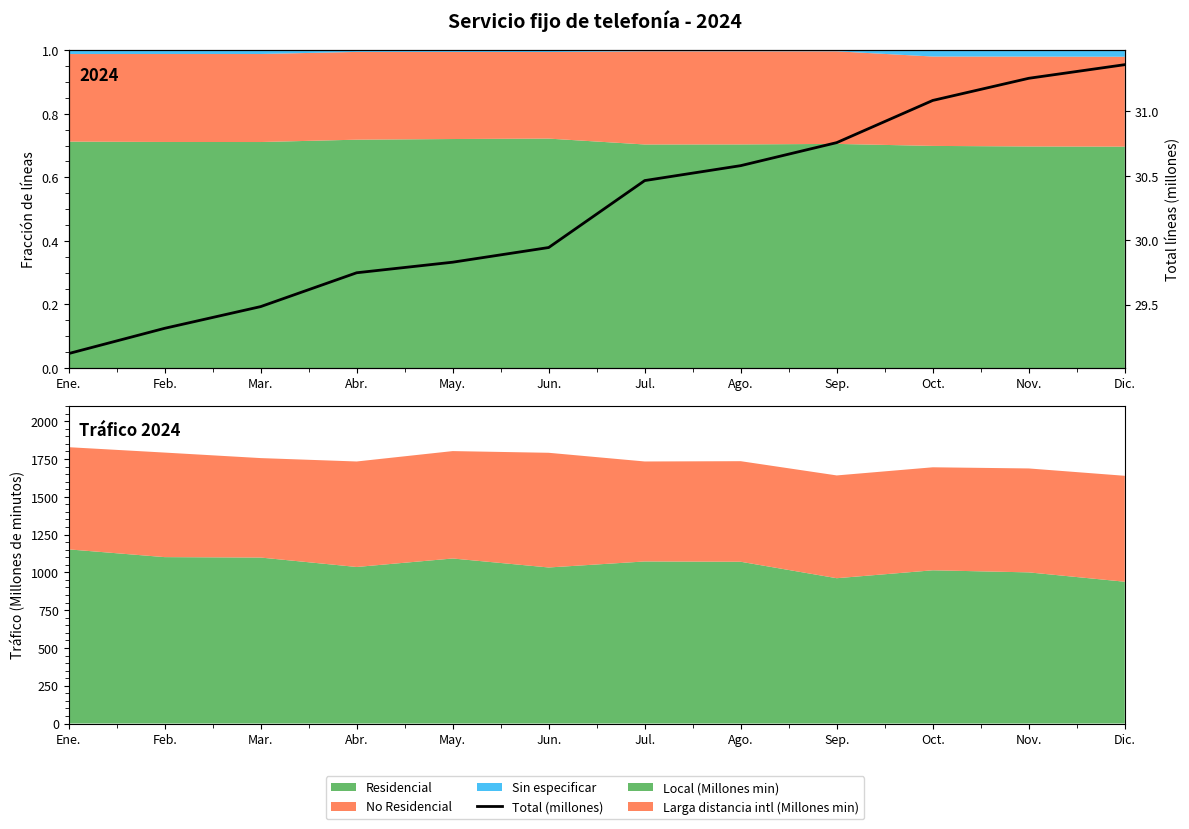

List the labels in order of value, largest first.

Dic., Nov., Oct., Sep., Ago., Jul., Jun., May., Abr., Mar., Feb., Ene.